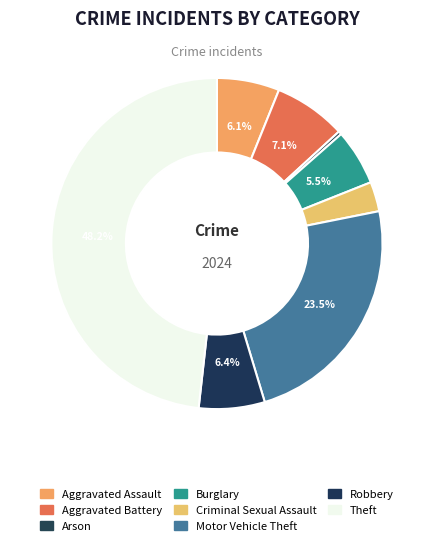

Which has a higher value, Arson or Theft?

Theft